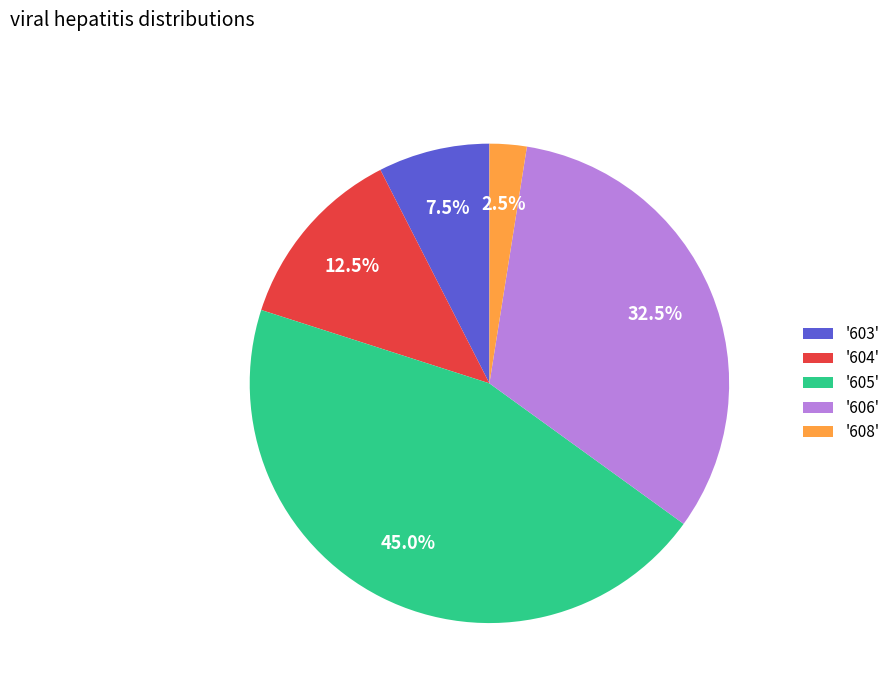

Does any single category account for the majority?

No